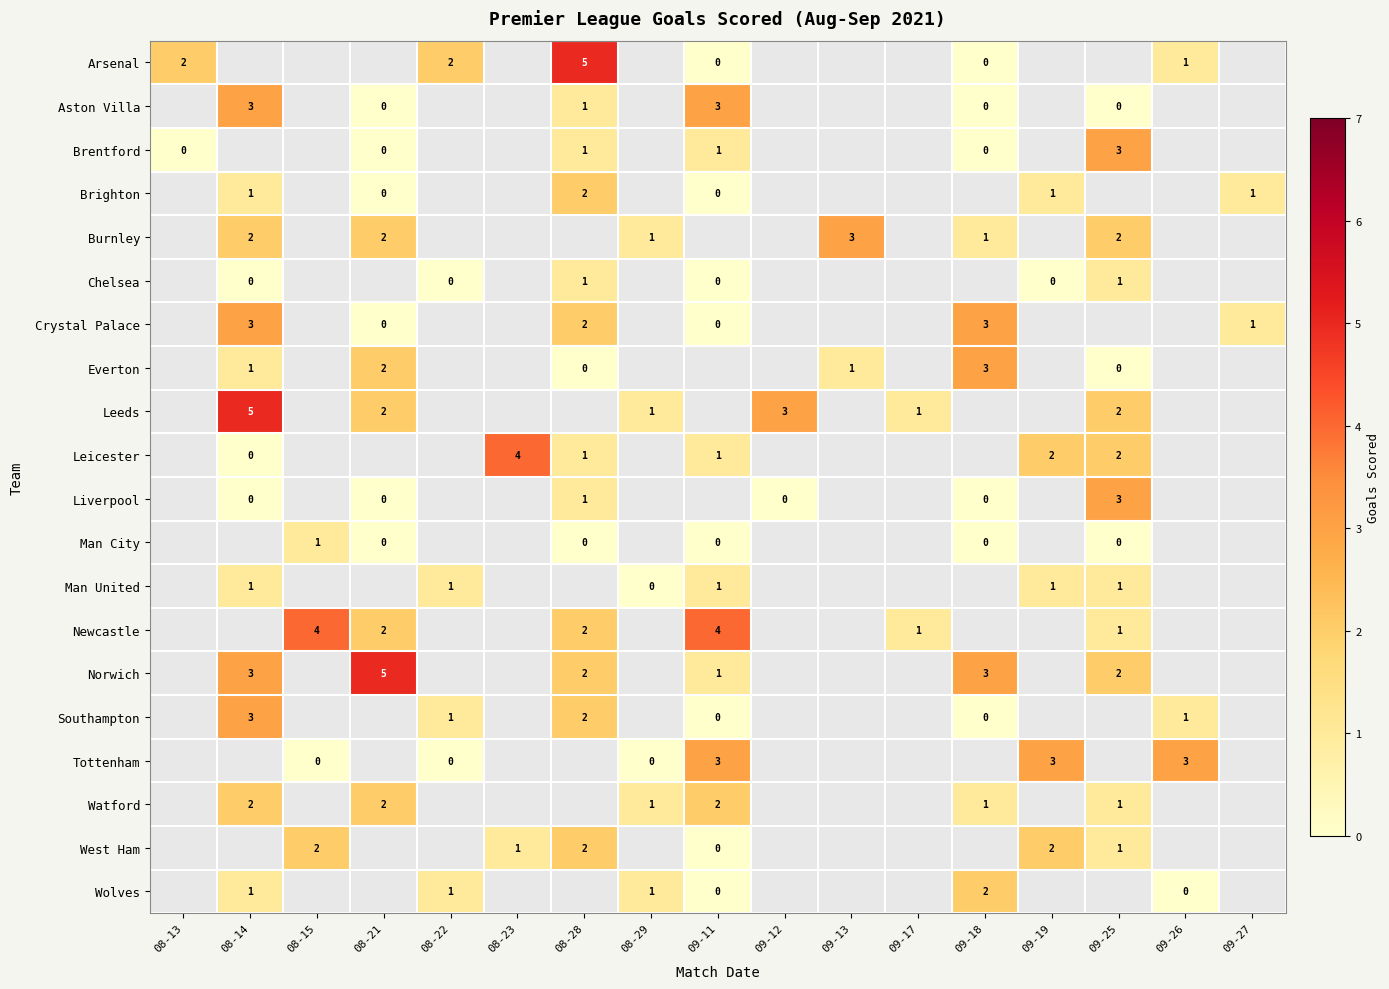

True or false: Watford has a value of 3 at 08-14.

False